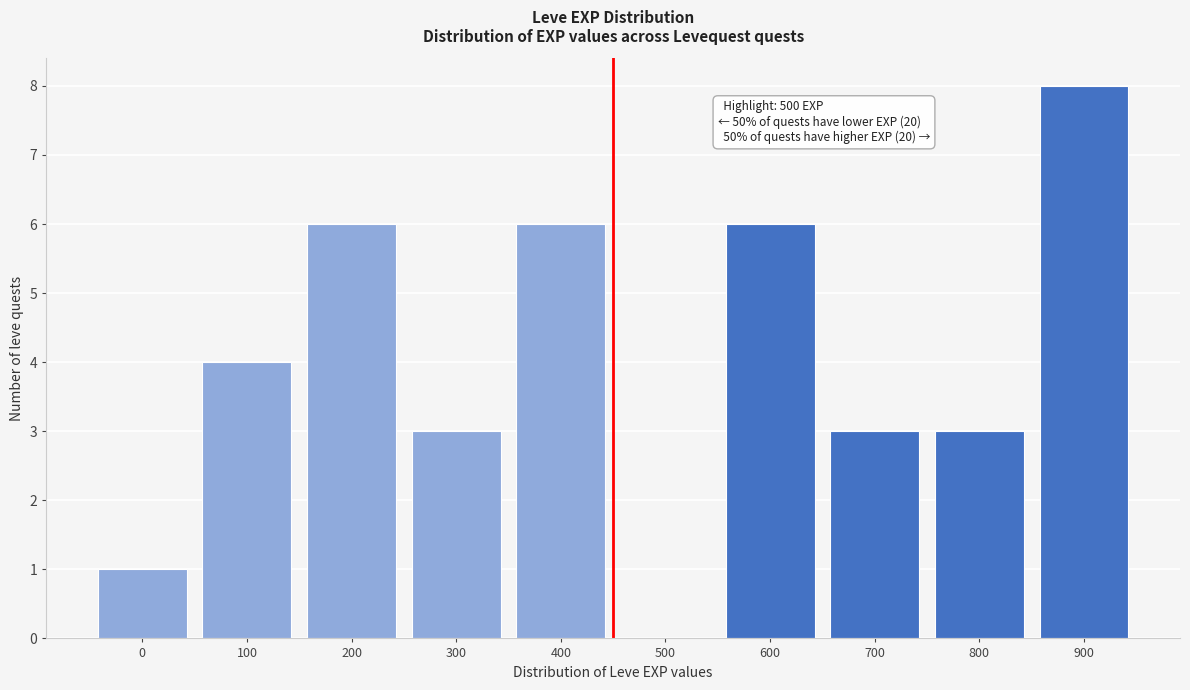

Reading left to right, list all the values displayed in this chart.

0=1	100=4	200=6	300=3	400=6	500=0	600=6	700=3	800=3	900=8